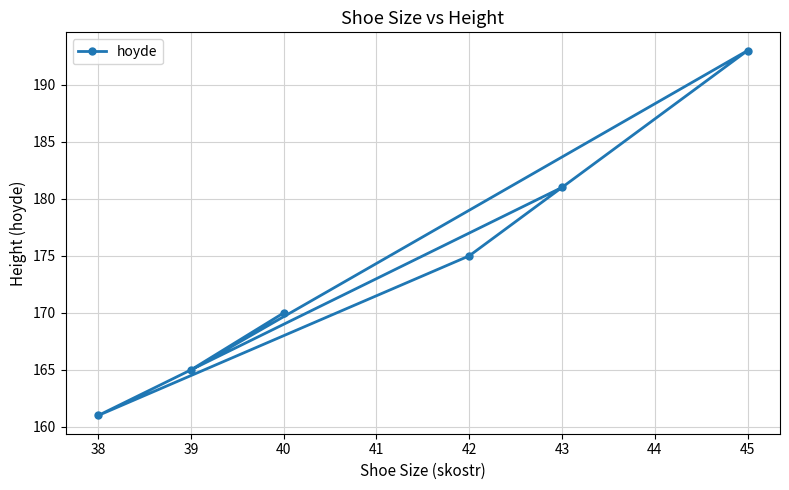

The chart shows a value of 66 at 39. True or false?

False